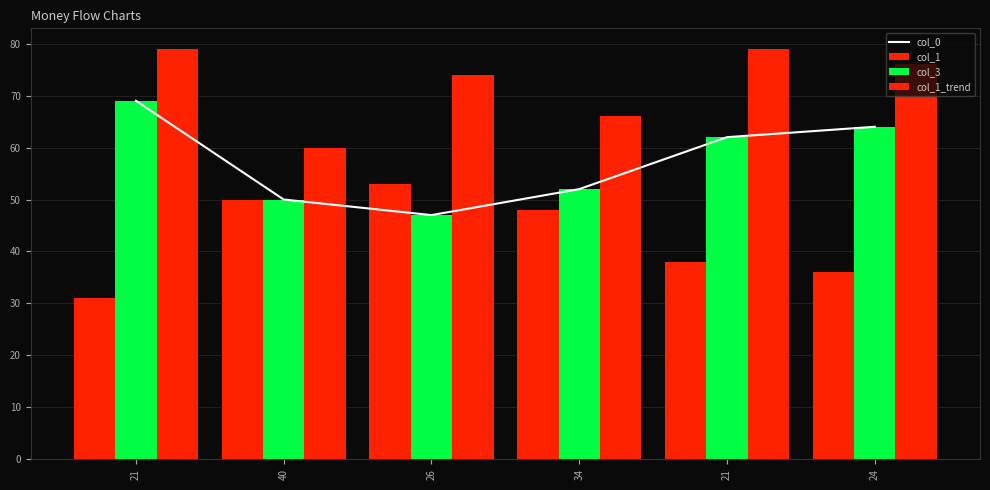

What is the total value across all series at 21?

248